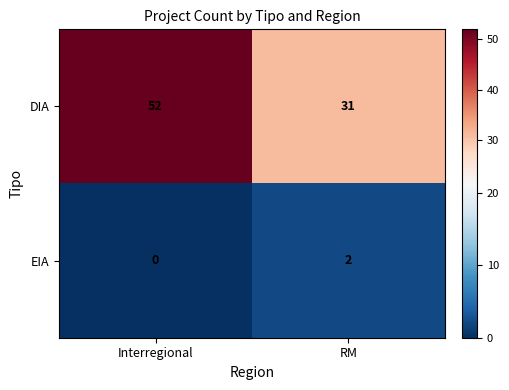

At which label is DIA closest to 41?

RM